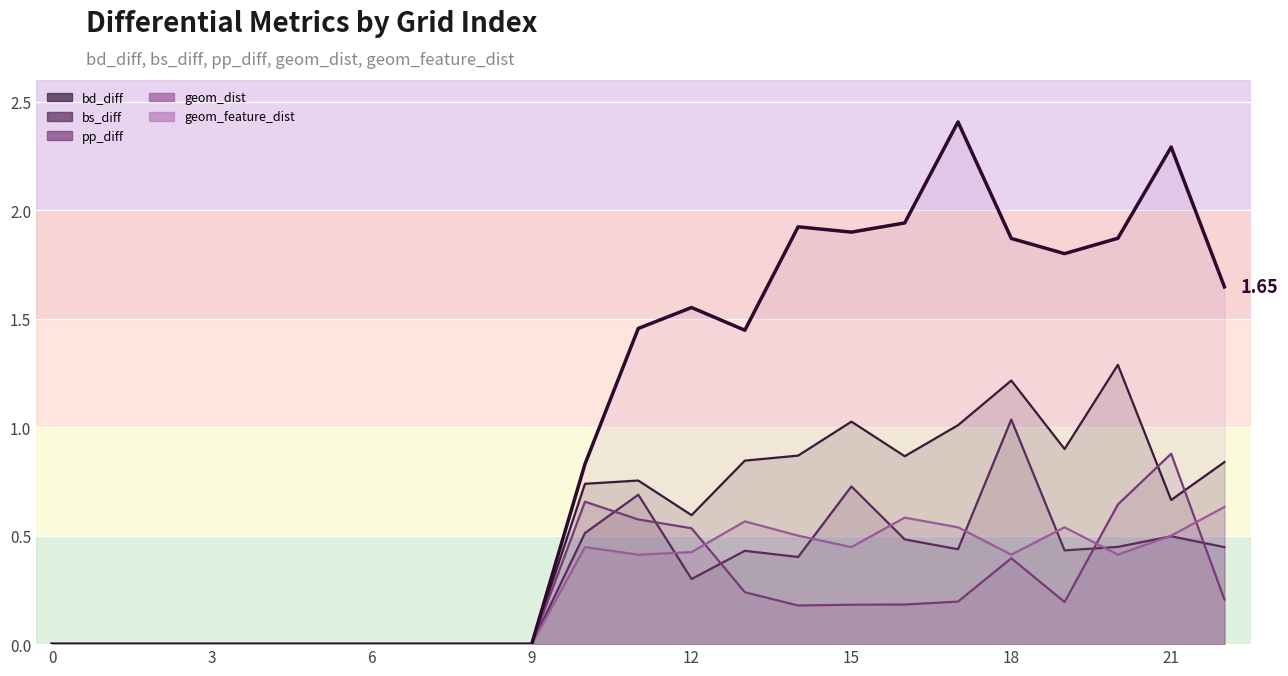

What is the sum of all pp_diff values?

5.1